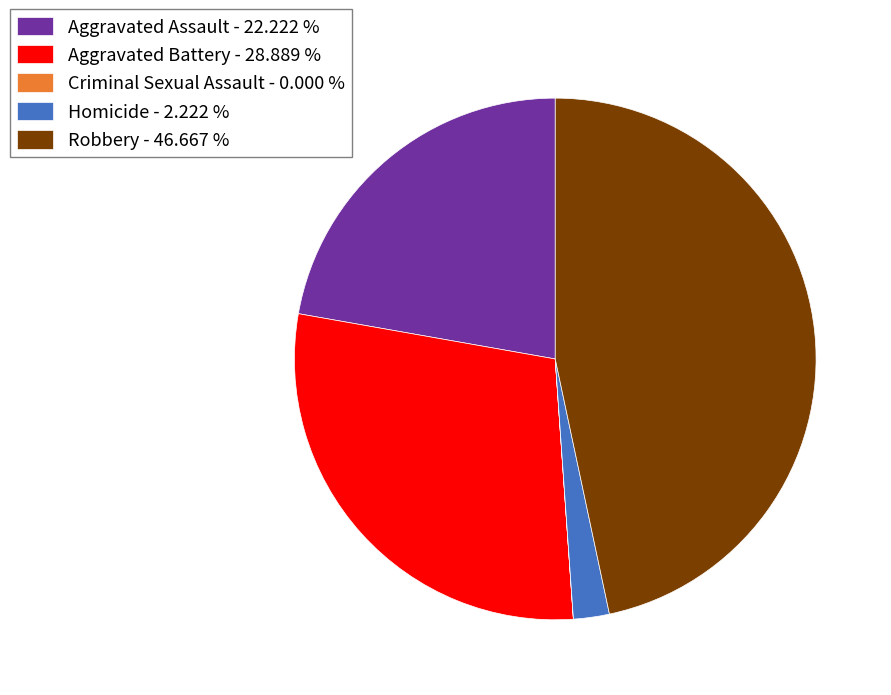

Is there a majority slice in this chart?

No